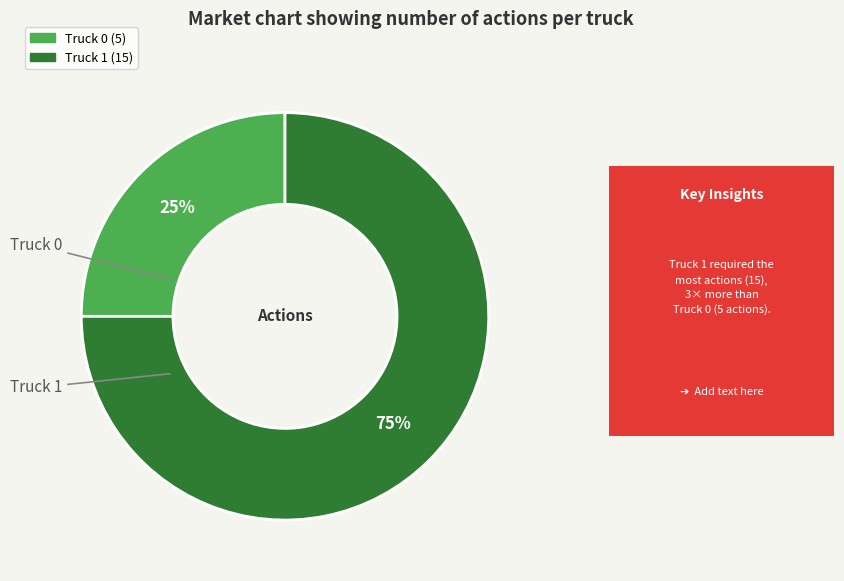

True or false: Truck 0 accounts for 36% of the total.

False